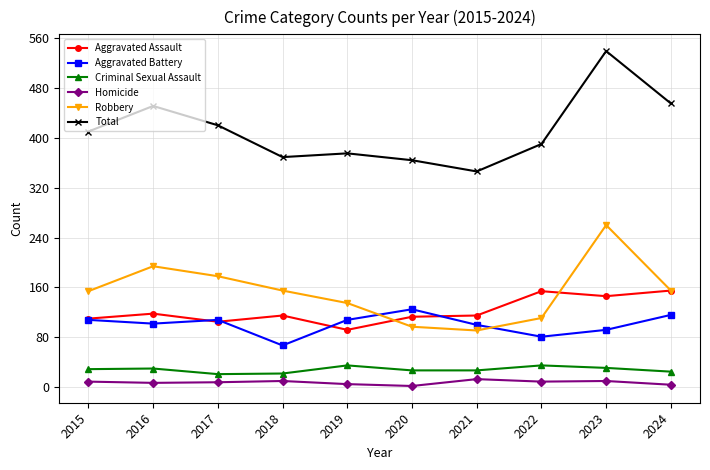

Which series has the largest total across all categories?

Total